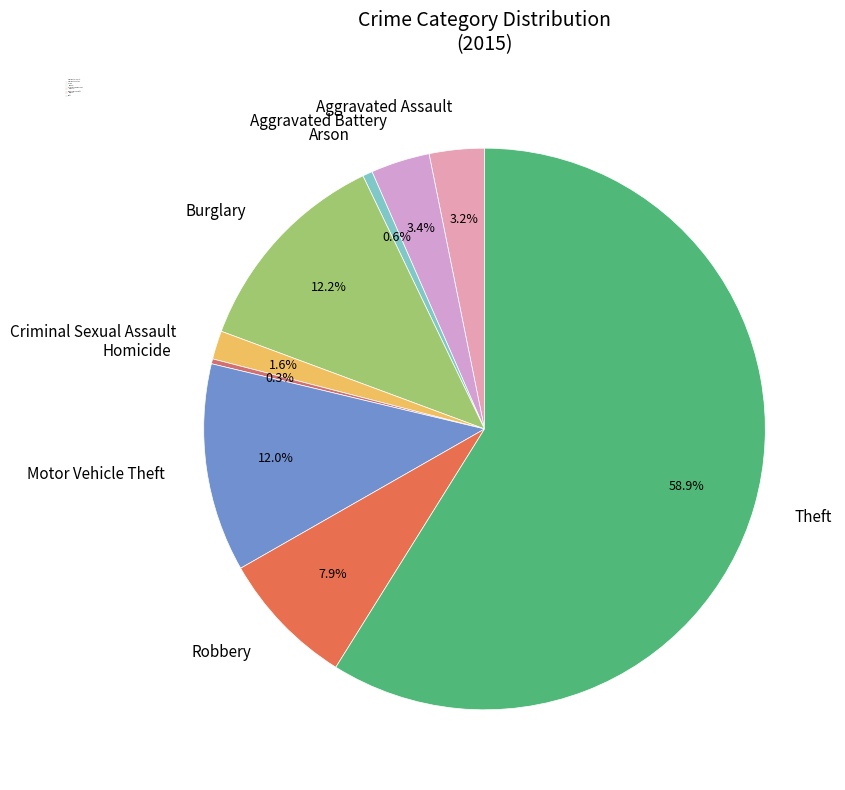

Is it true that Motor Vehicle Theft is 1% of the pie?

False